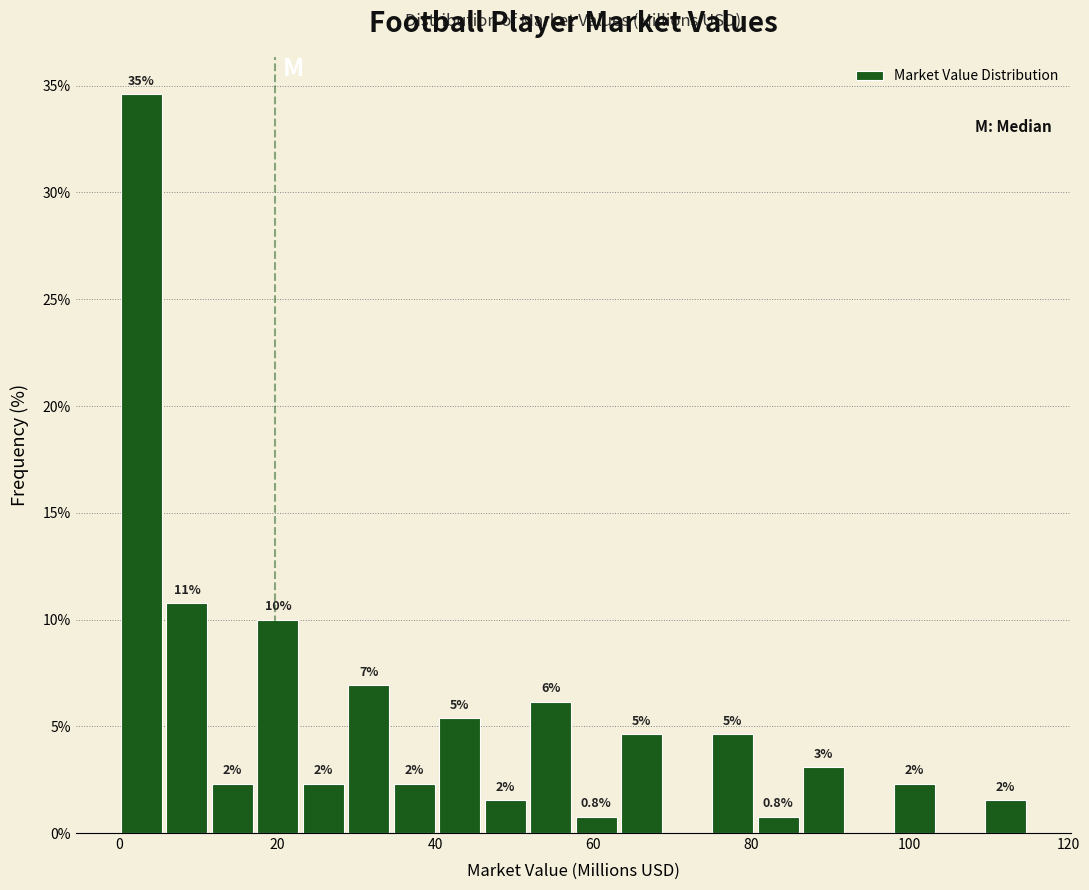

Read against the x-axis, roughly where is the centre of the tallest bar?

2